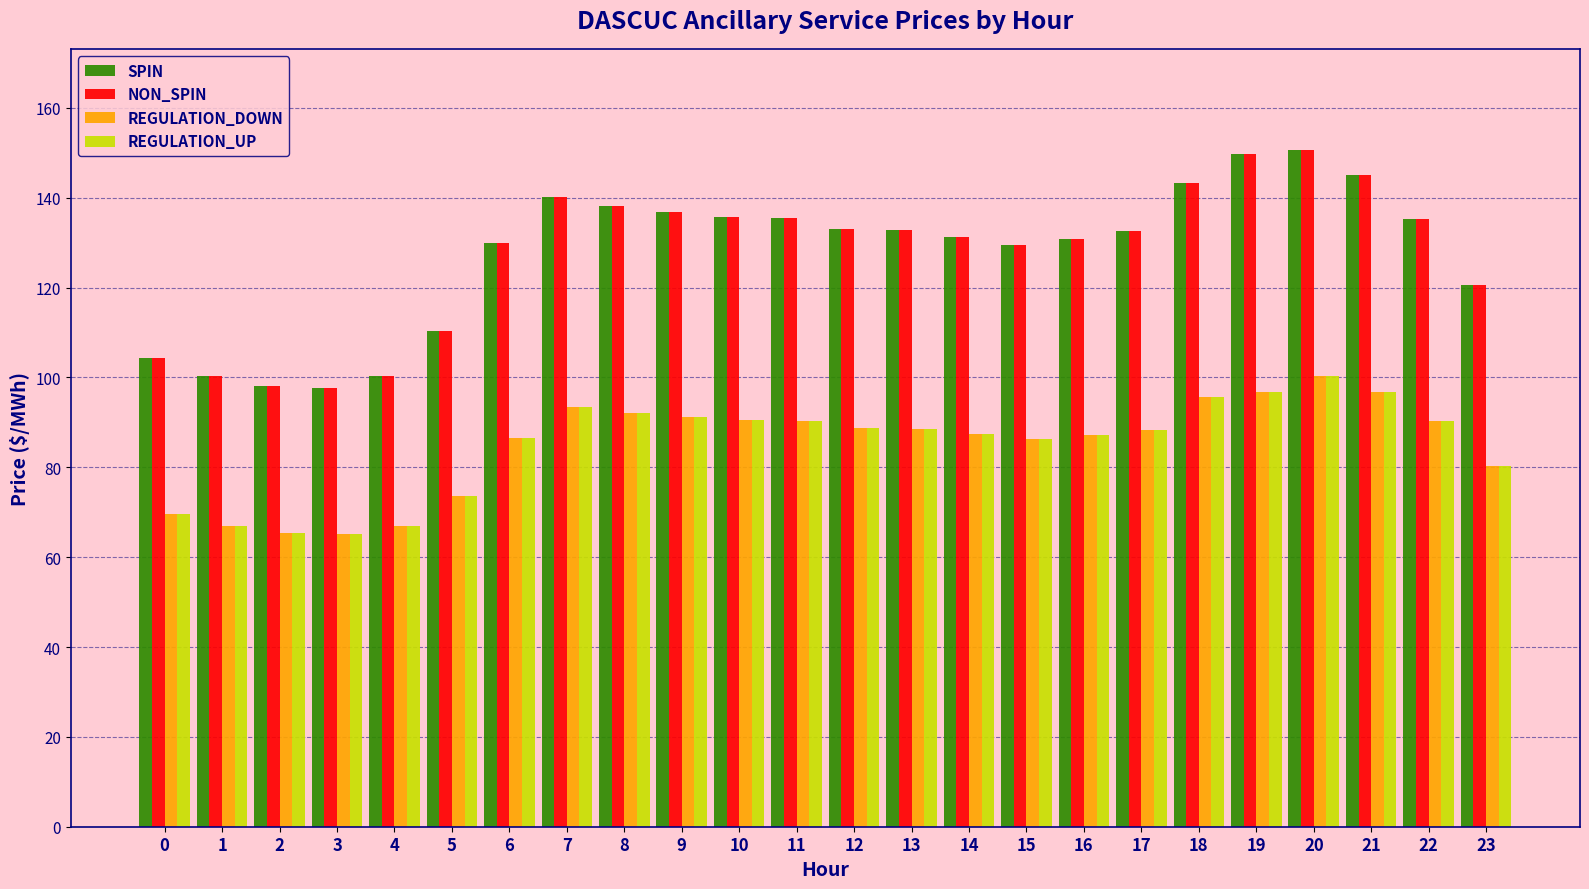

What value does the REGULATION_UP series have at 7?

93.5